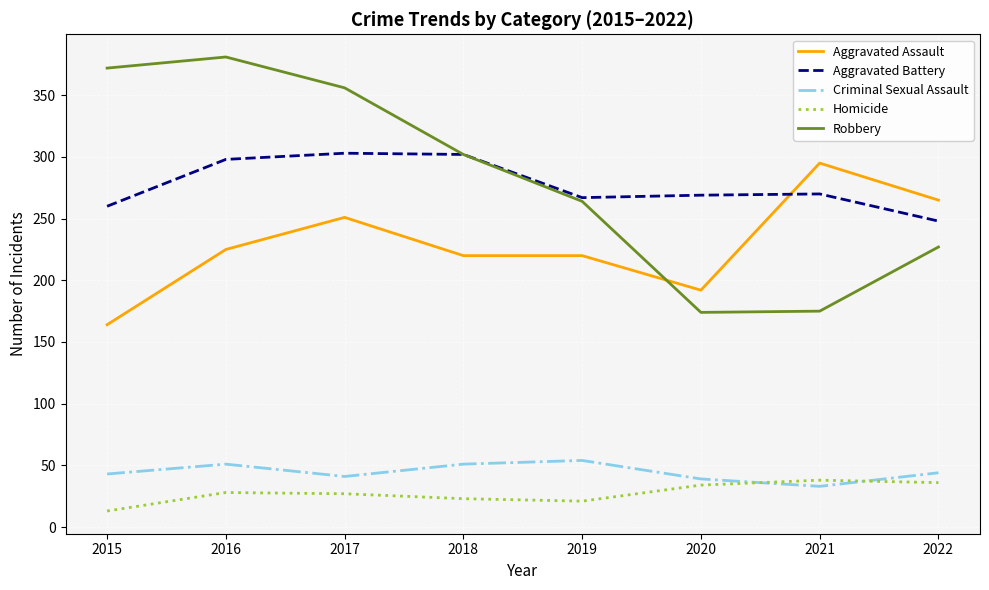

Which series has the largest total across all categories?

Robbery